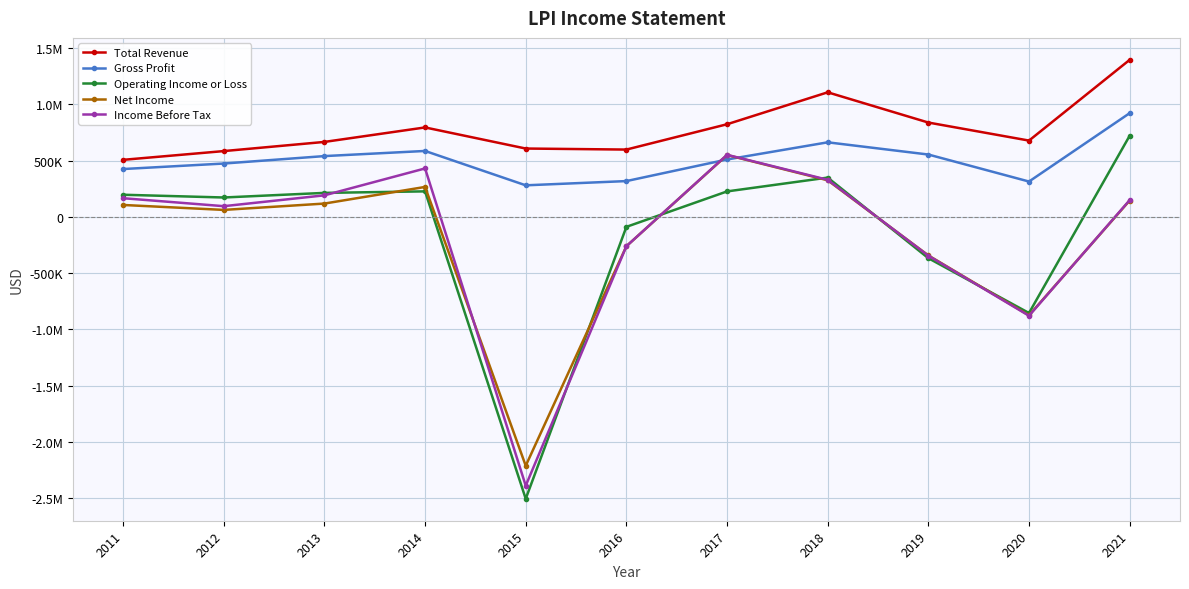

What is the sum of the Net Income values at 2012 and 2019?

-280800